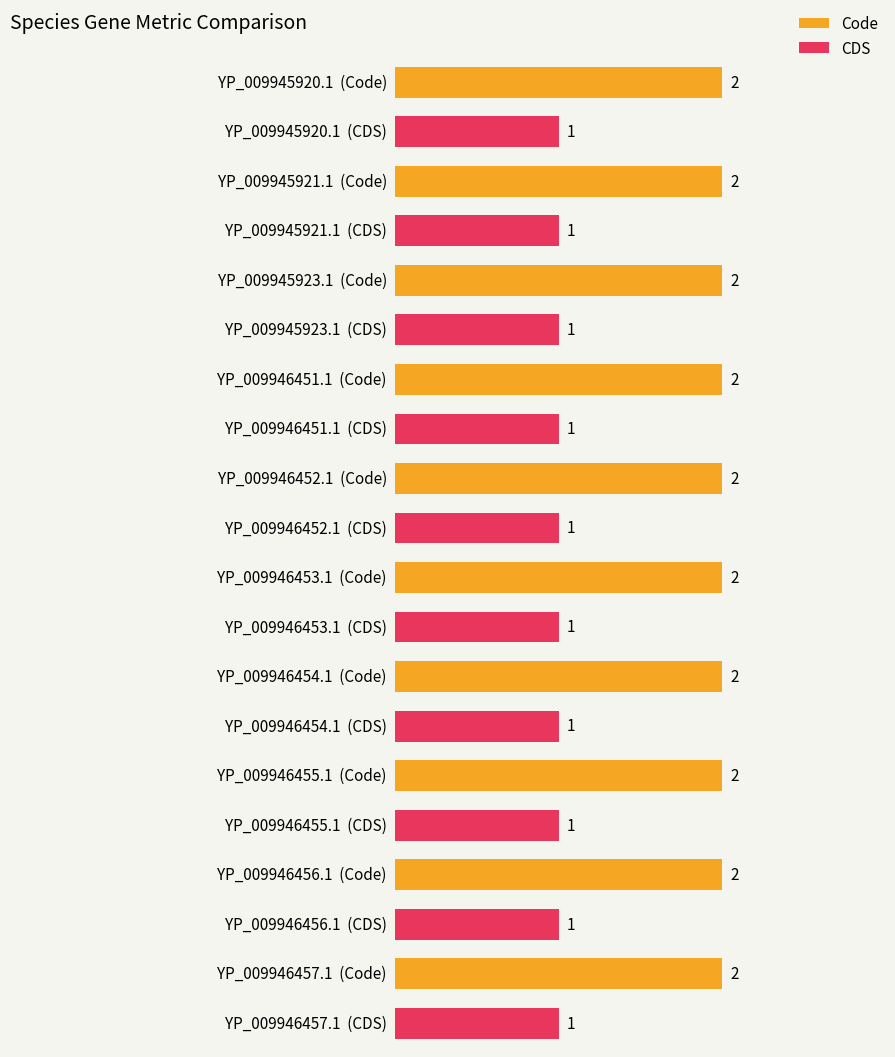

Is it true that Code equals 1 at YP_009945920.1?

False